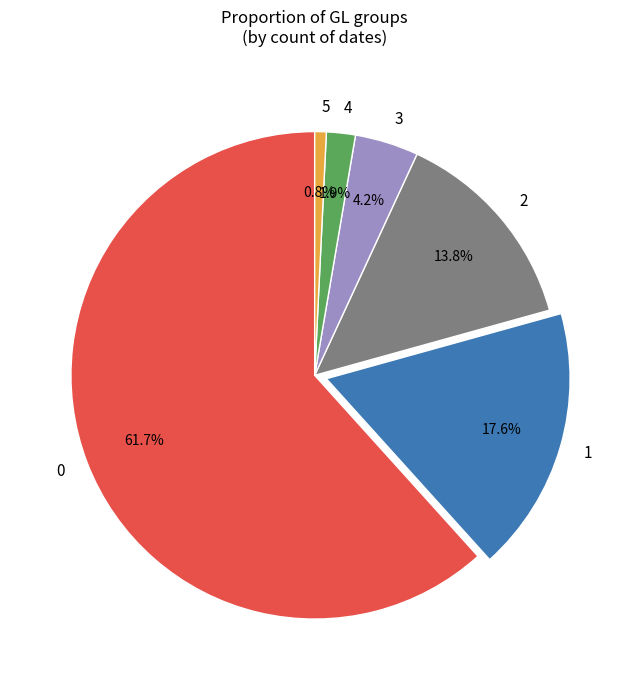

Does 0 represent more than half of the total?

Yes